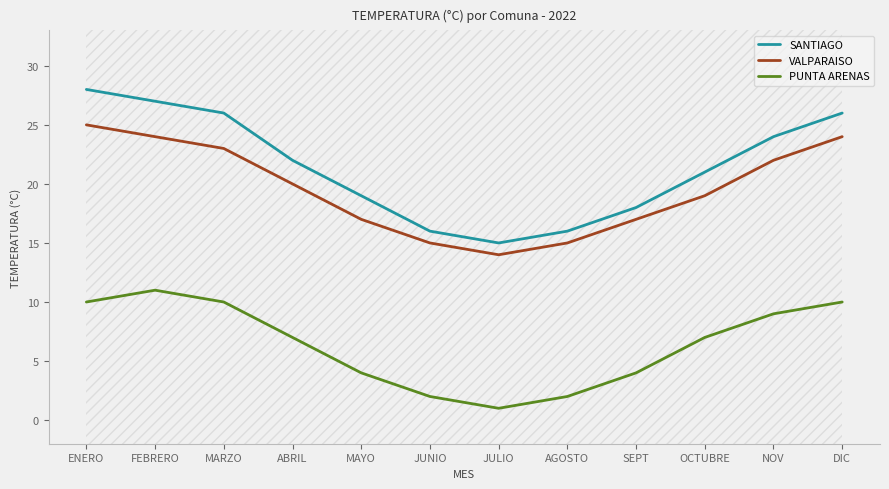

At how many categories does at least one series exceed 19?

7